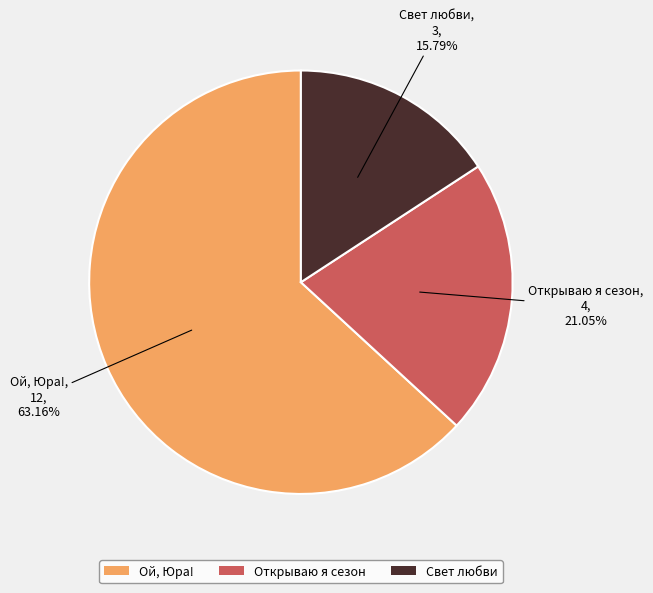

To the nearest percent, what is the difference between the largest and smallest slice percentages?

47%